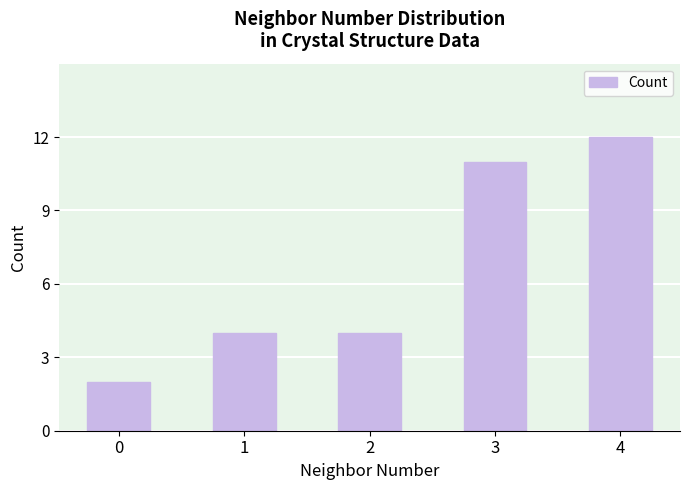

What is the greatest value displayed?

12